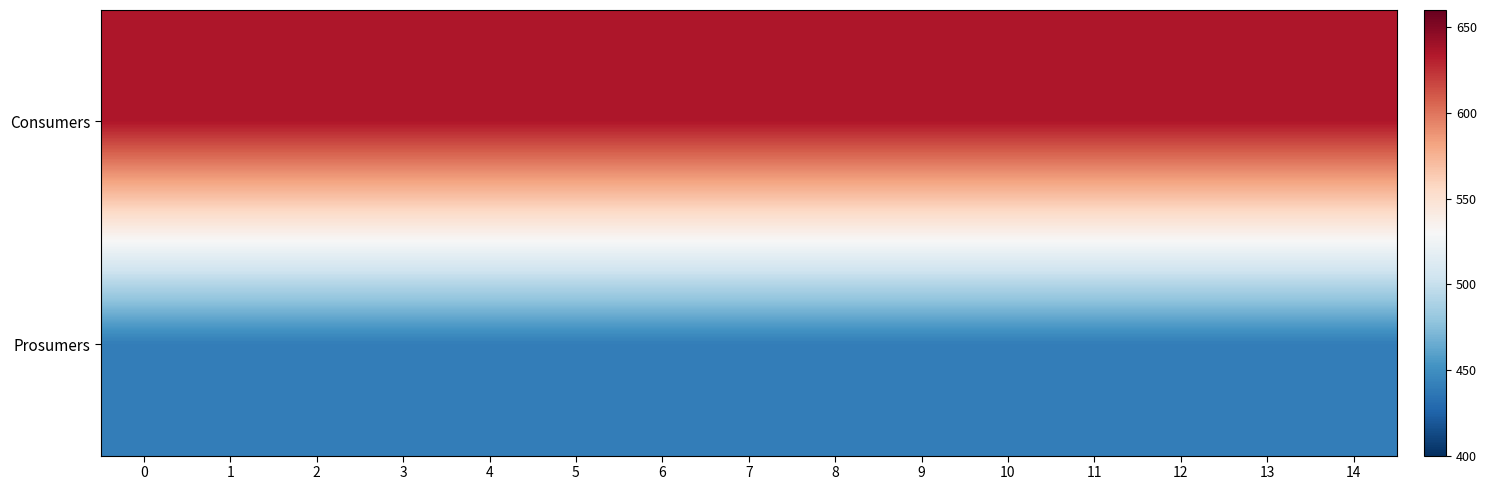

What is the smallest value displayed?

440